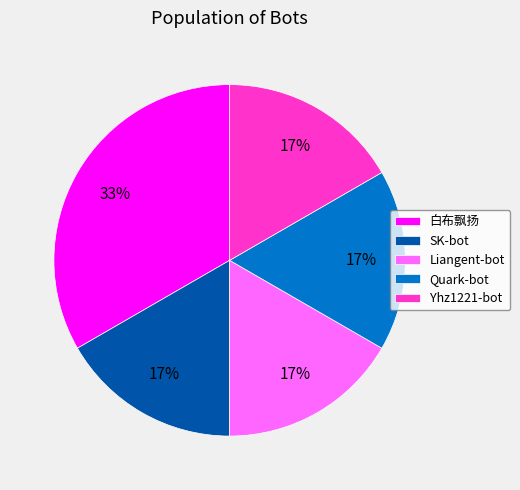

Approximately how many times larger is the value at Yhz1221-bot compared to Liangent-bot?

1.0